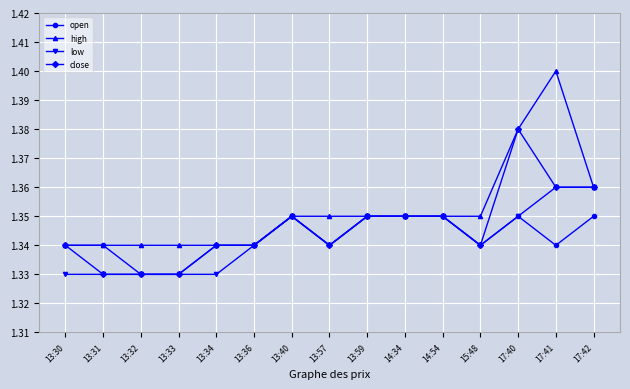

What position from the left is 13:34?

5